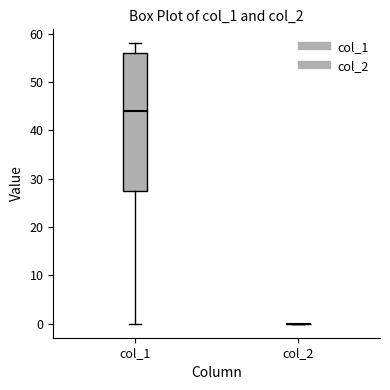

Comparing the boxes themselves (not the whiskers), which one is the tallest?

col_1